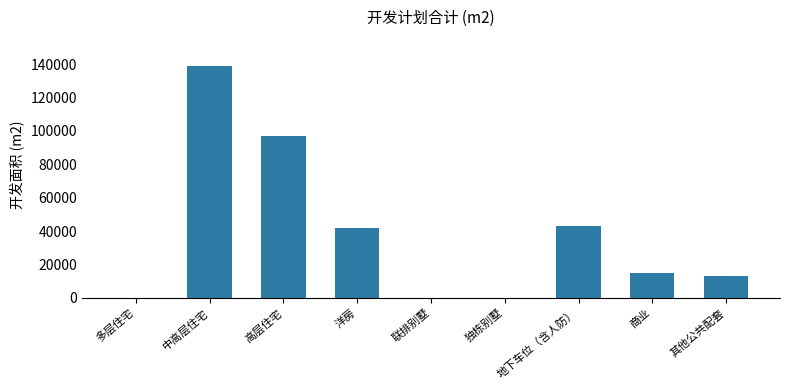

Are the bars horizontal?

No